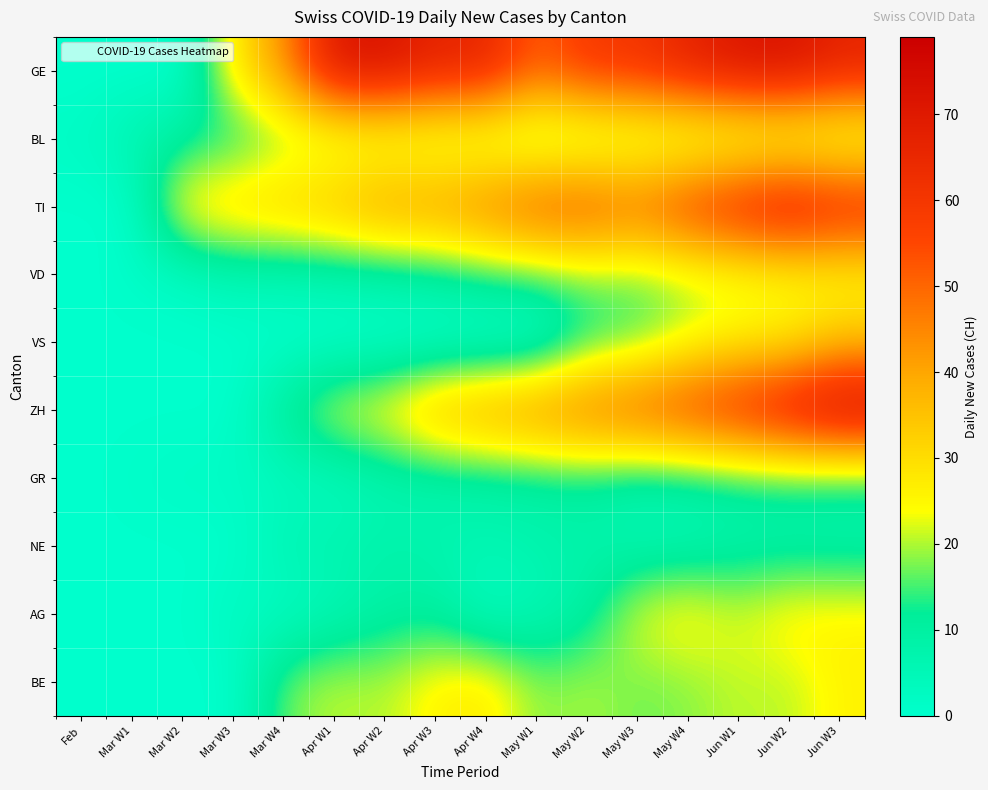

Between Apr W4 and Apr W2, which is larger?

Apr W2